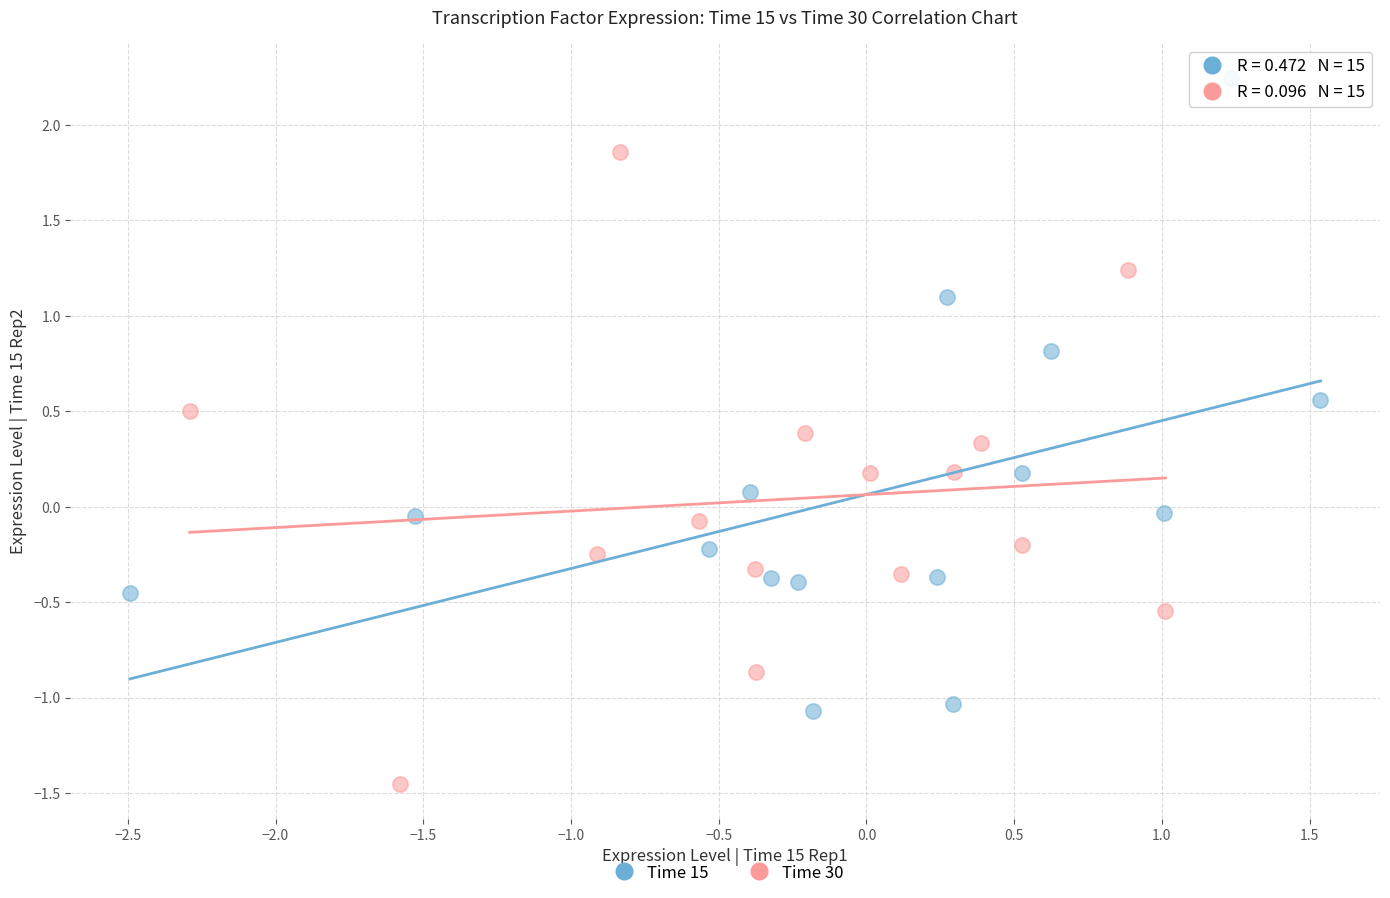

Which series contains the lowest Y value?

Time 30